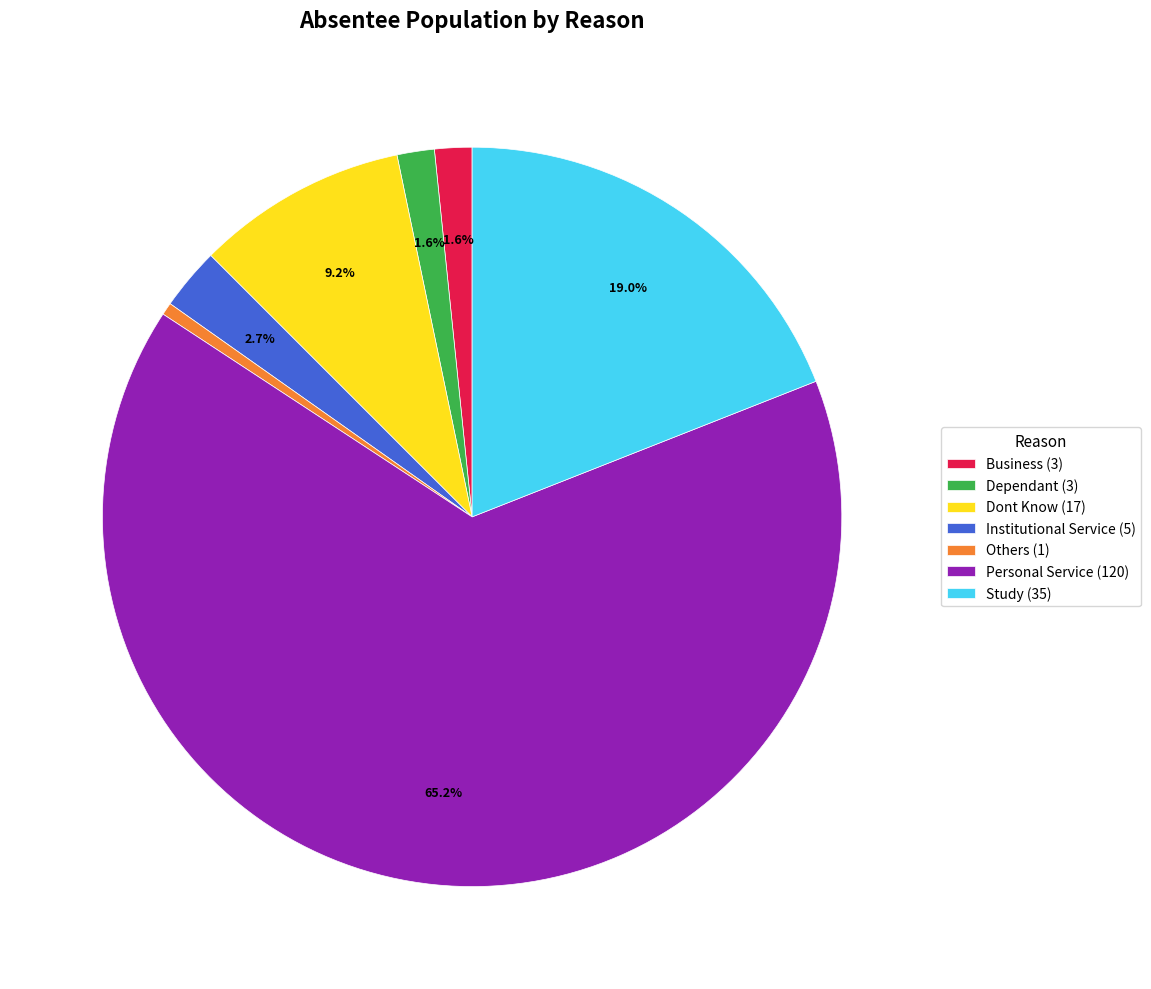

What portion of the pie excludes Dont Know (17)?

90.8%